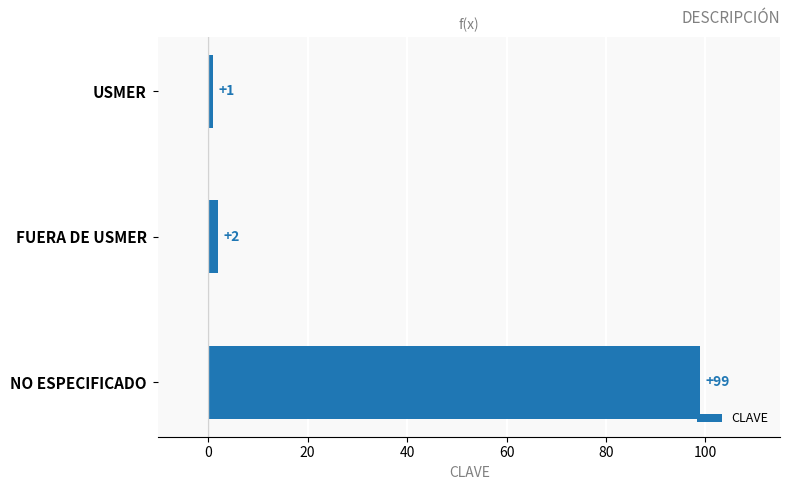

Rank the categories by value from lowest to highest.

USMER, FUERA DE USMER, NO ESPECIFICADO